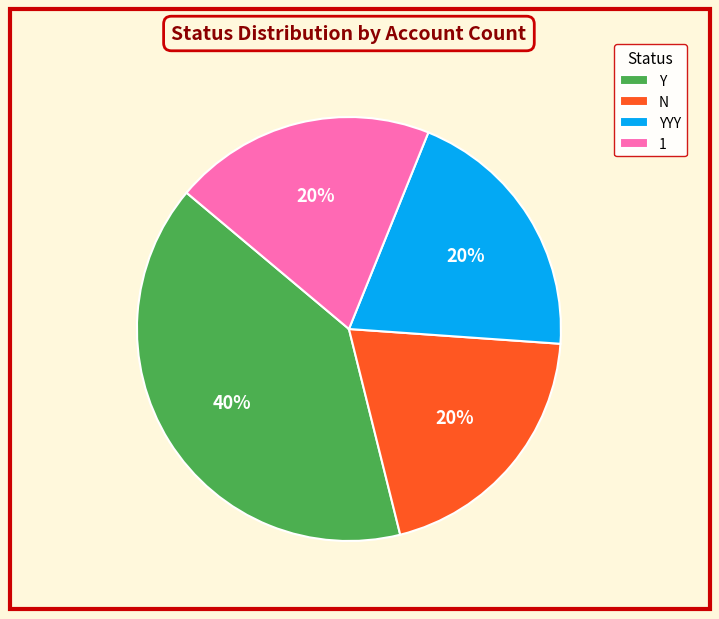

To the nearest percent, what percentage of the pie is Y?

40%